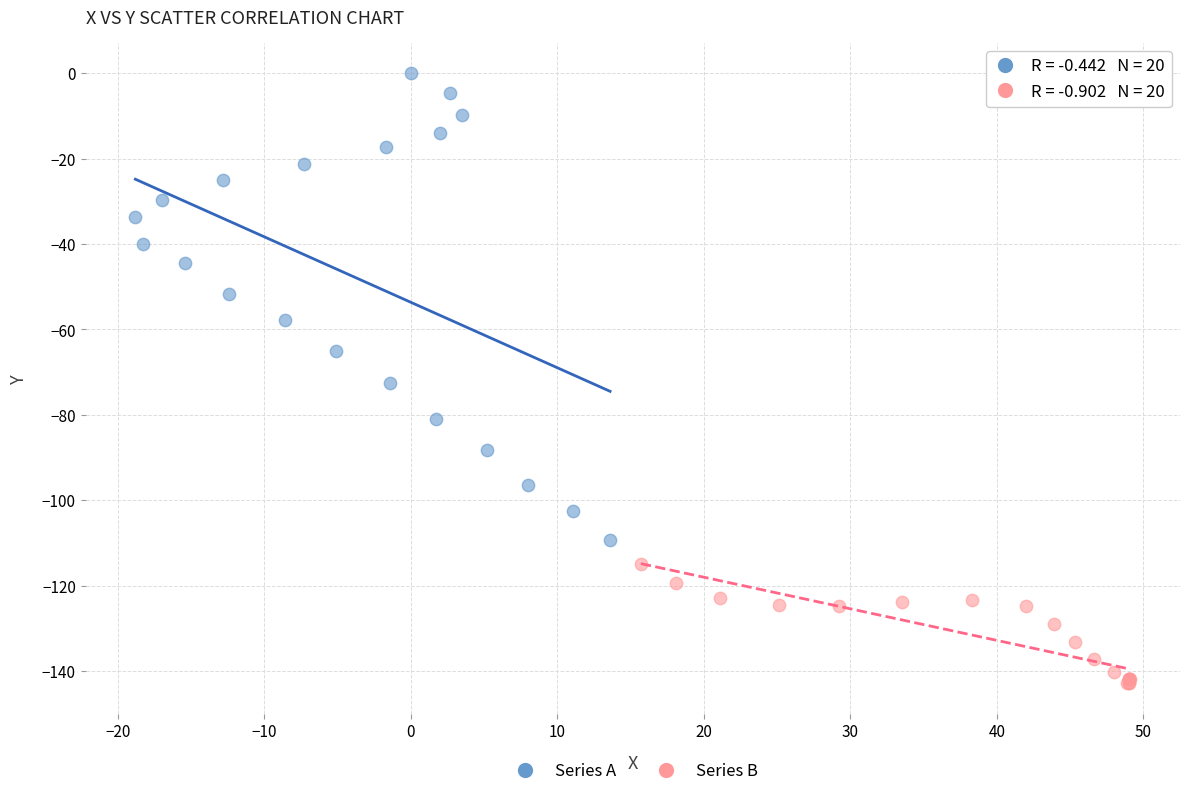

Which series reaches the maximum Y coordinate?

Series A